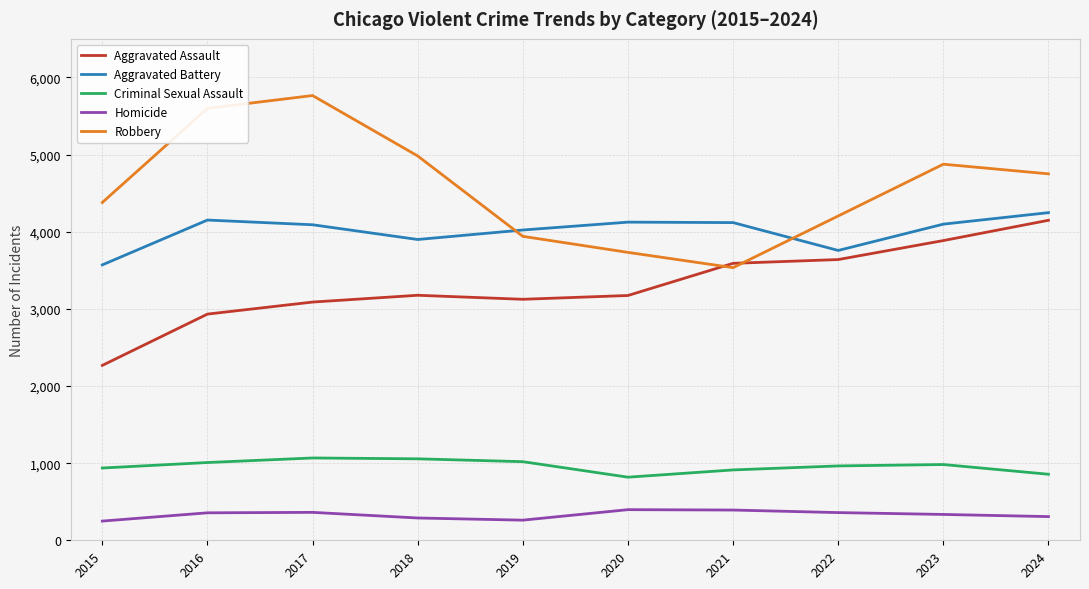

At how many categories does at least one series exceed 4287?

6